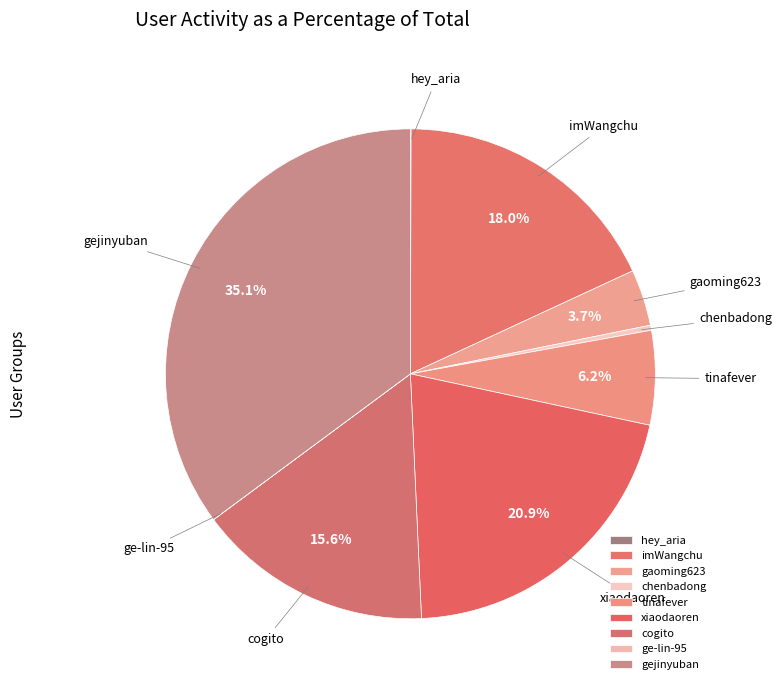

What percentage is the gejinyuban slice, to the nearest percent?

35%